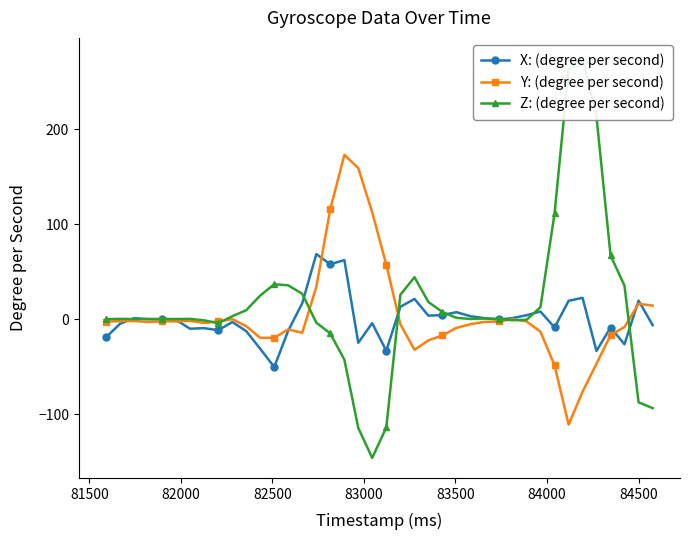

Which series has the largest total across all categories?

Z: (degree per second)